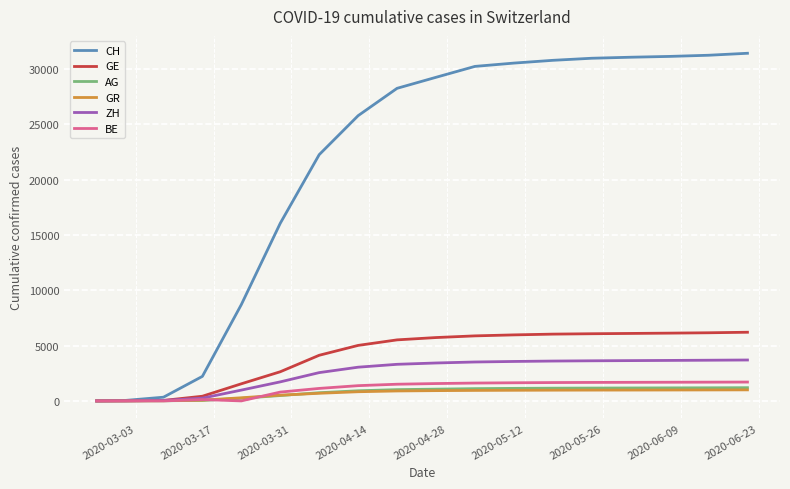

How many values in the ZH series are below 3430?

9